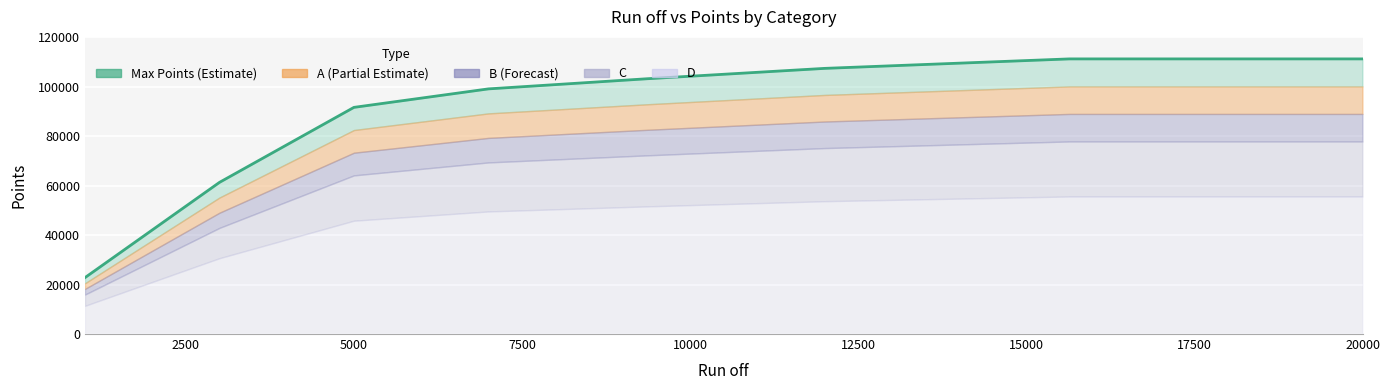

Which series has the largest range (max minus min)?

Max Points